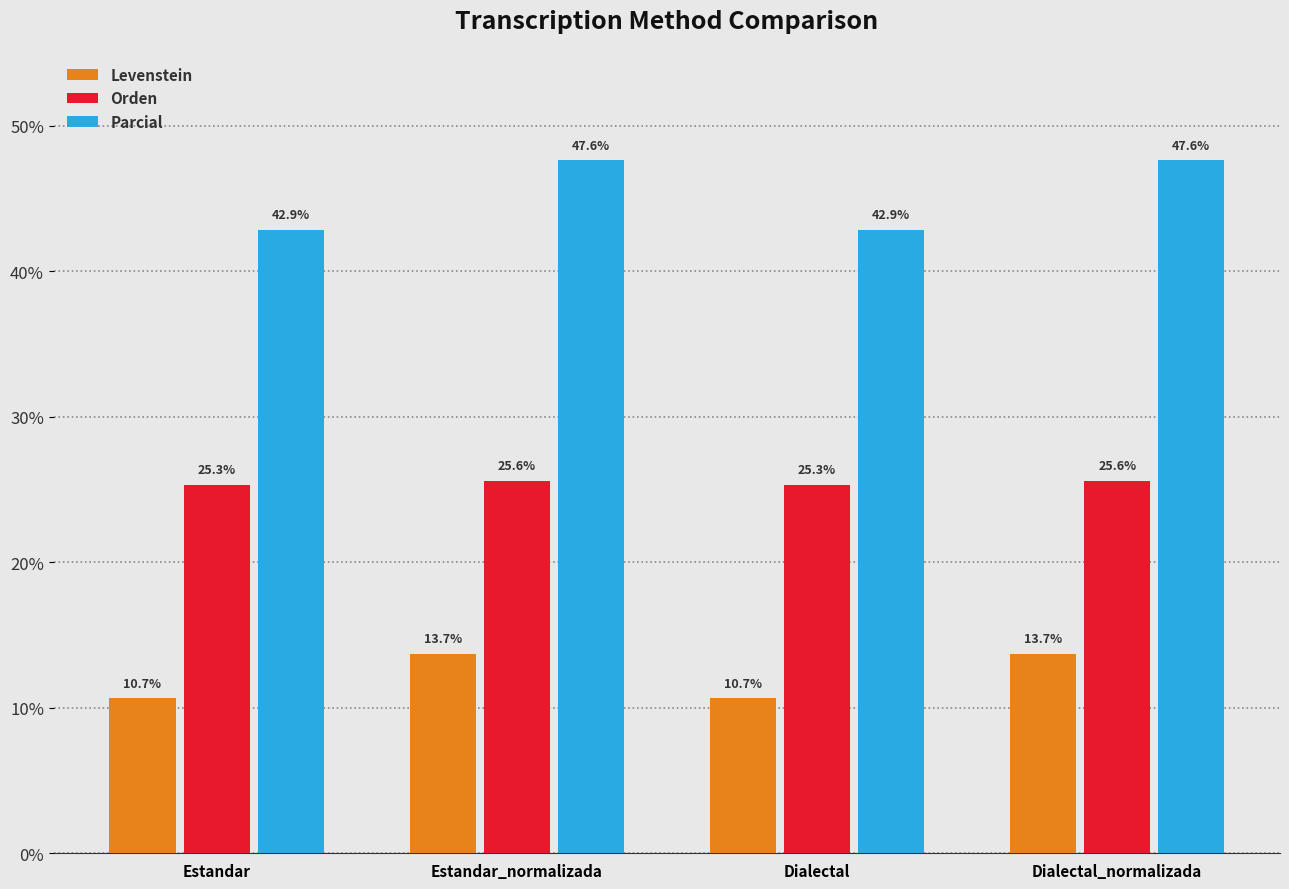

At Estandar_normalizada, list the series in order from smallest to largest.

Levenstein, Orden, Parcial